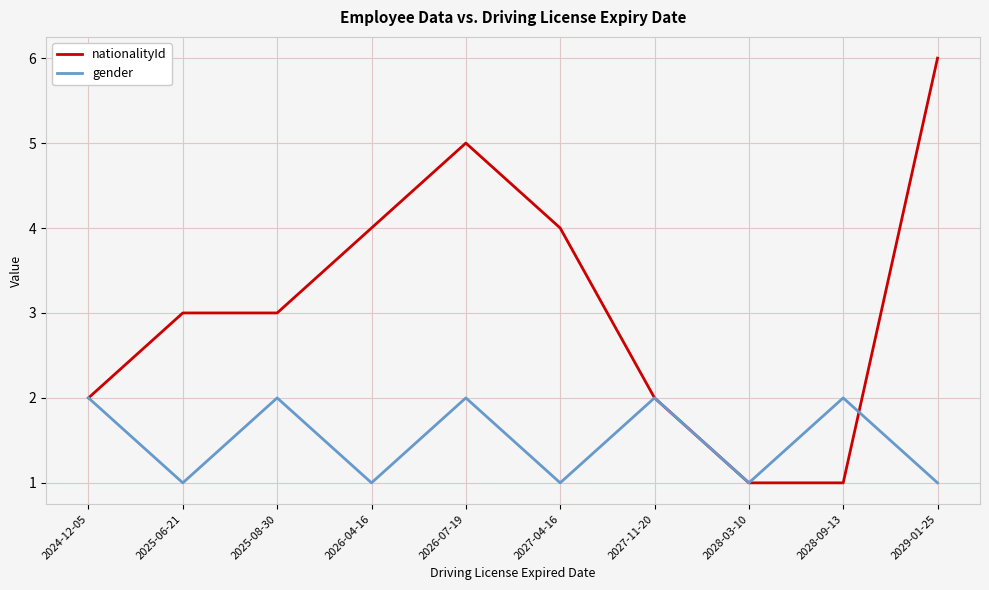

How many series are shown in this chart?

2